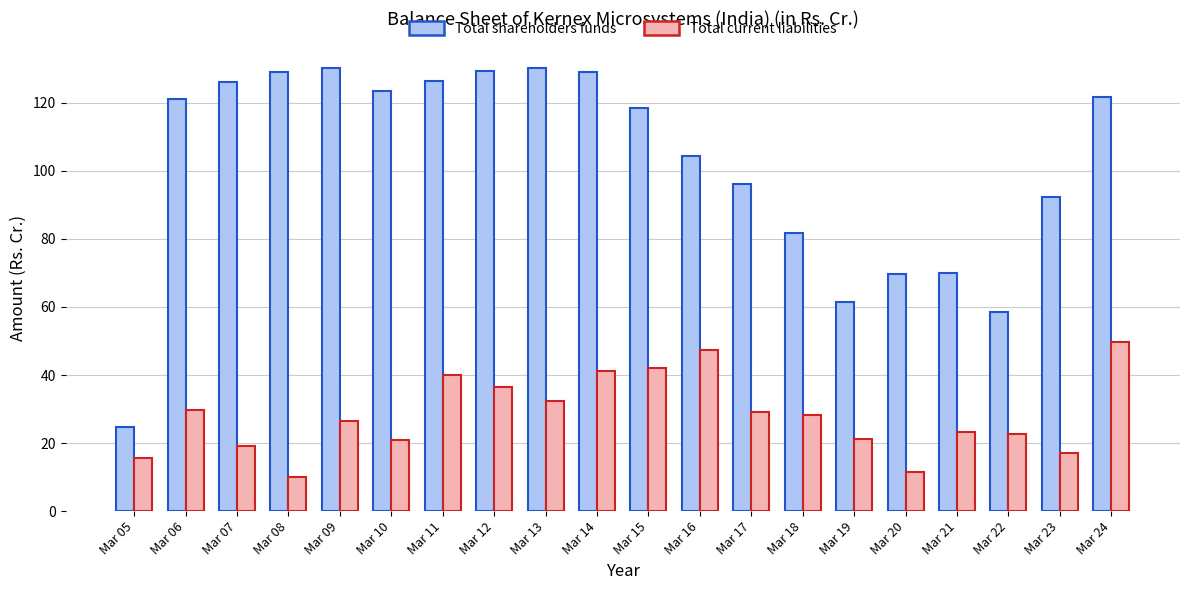

What is the minimum value shown in the chart?

10.1